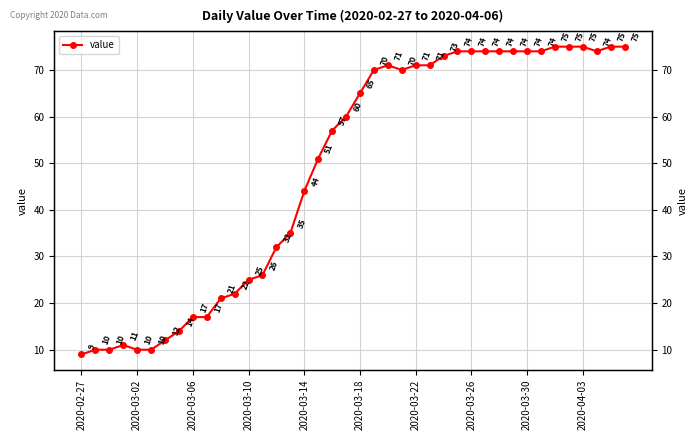

What is the value of the 39th point from the left?

75